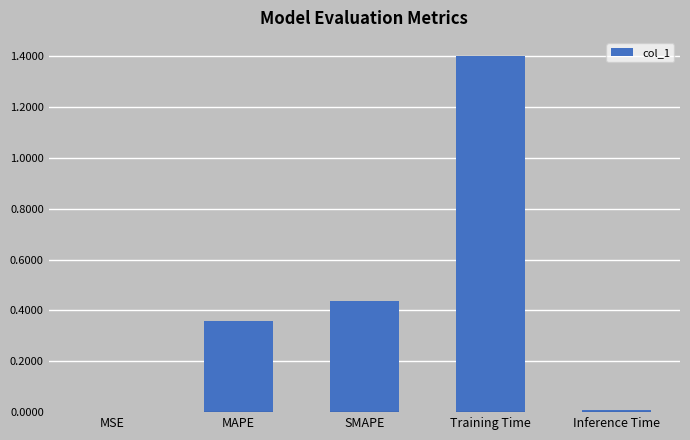

The value at Inference Time is 0.0. True or false?

True